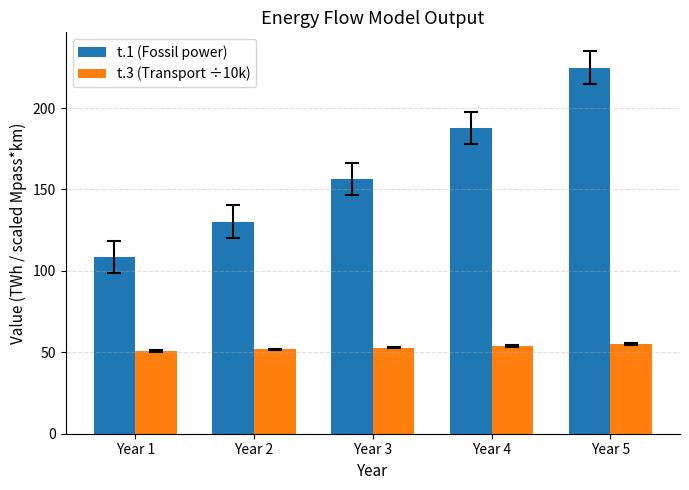

Is the value of t.1 (Fossil power) at Year 2 greater than the value of t.3 (Transport ÷10k) at Year 3?

Yes